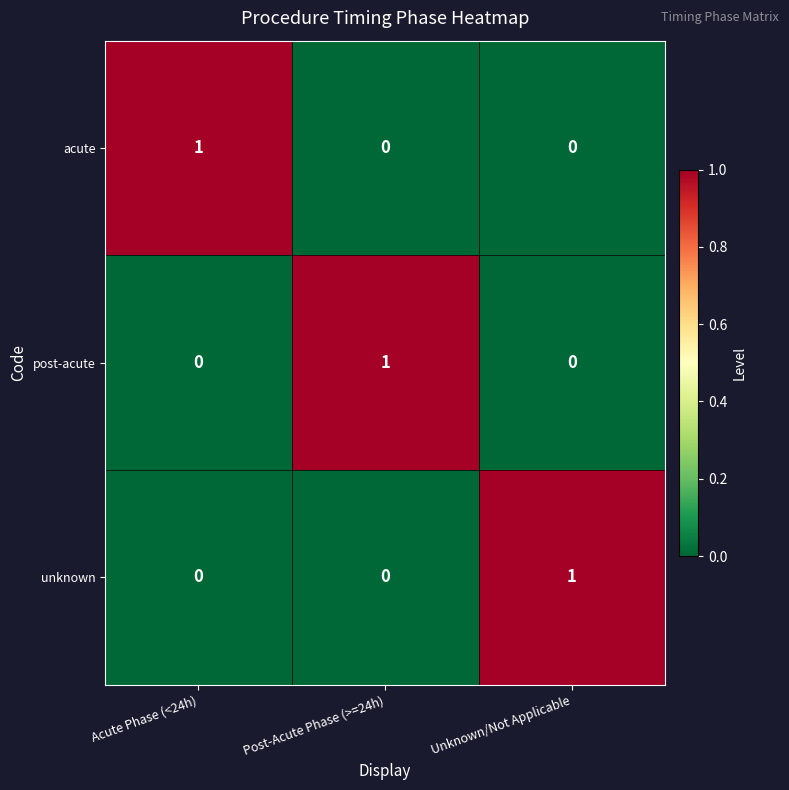

At how many categories does at least one series exceed 0?

3